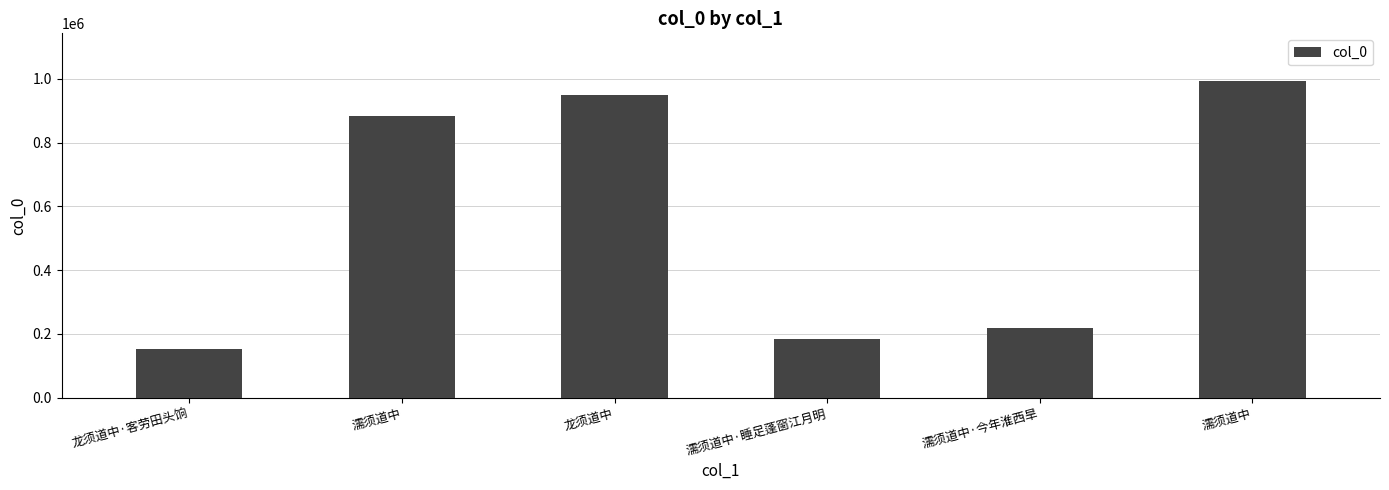

How many values are below 882995?

3